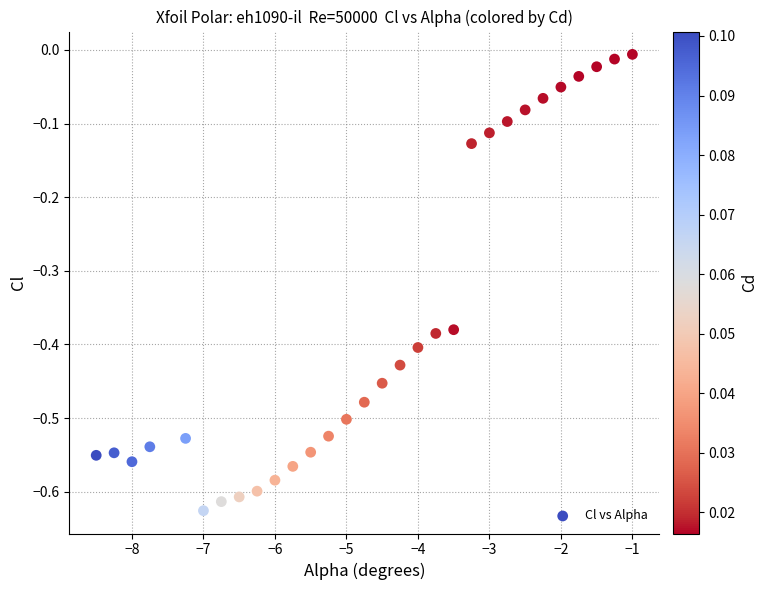

What is the range of X values (max minus min)?

7.5